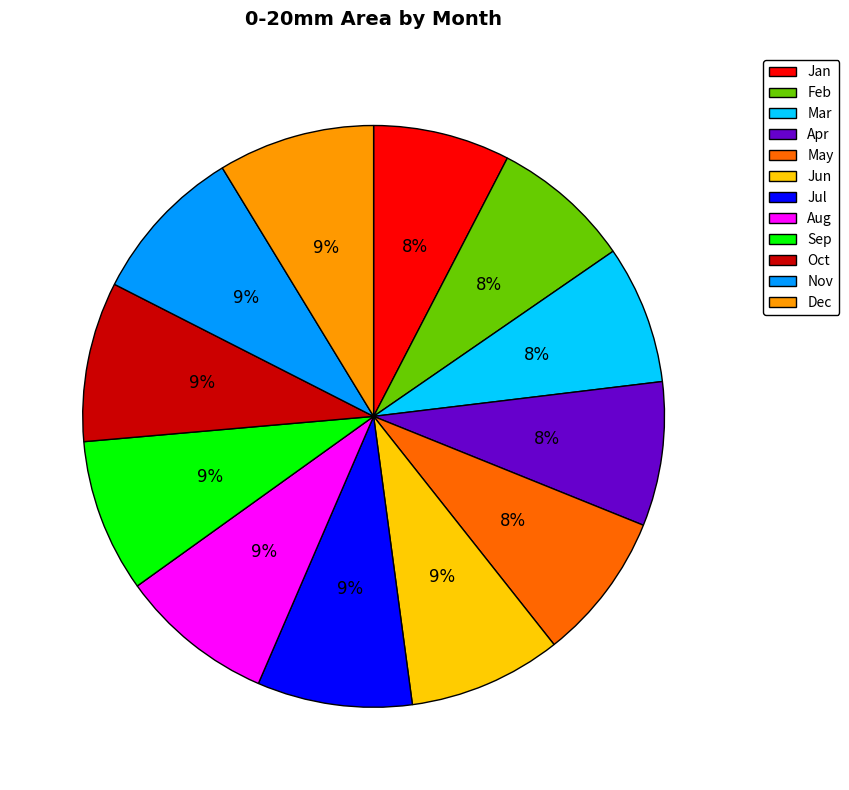

Between Oct and Jan, which is larger?

Oct